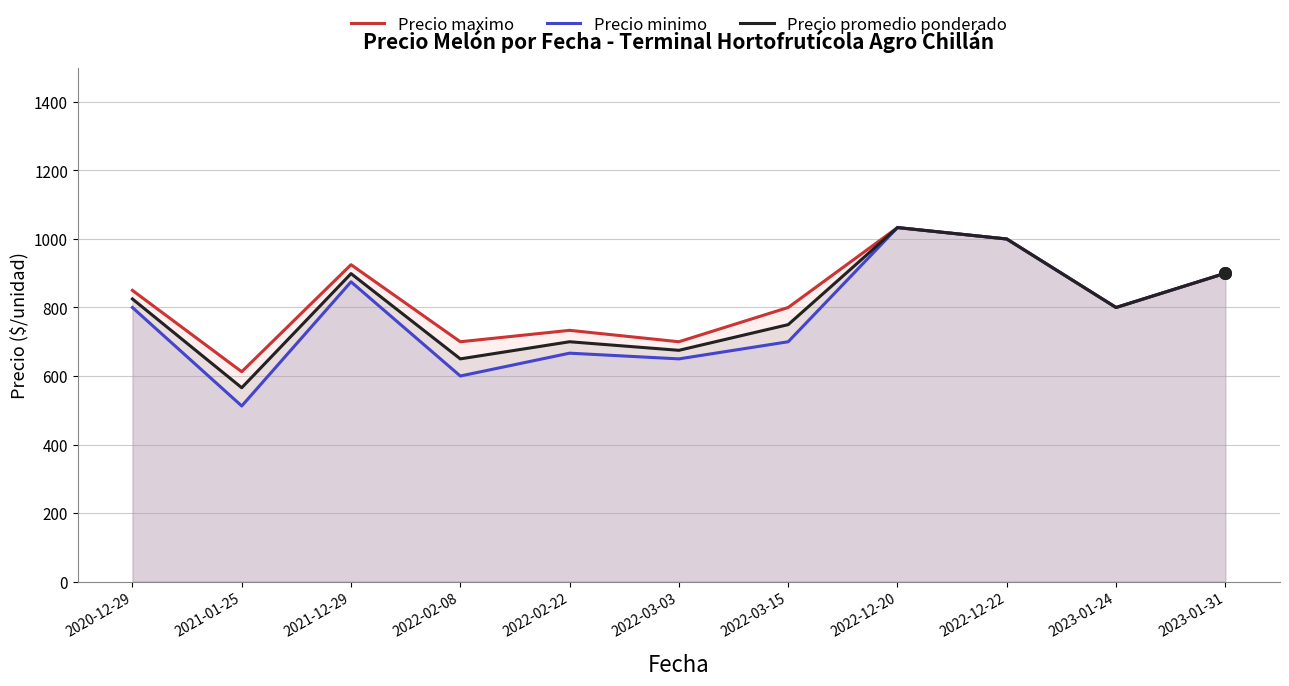

At how many categories does at least one series exceed 1032?

1